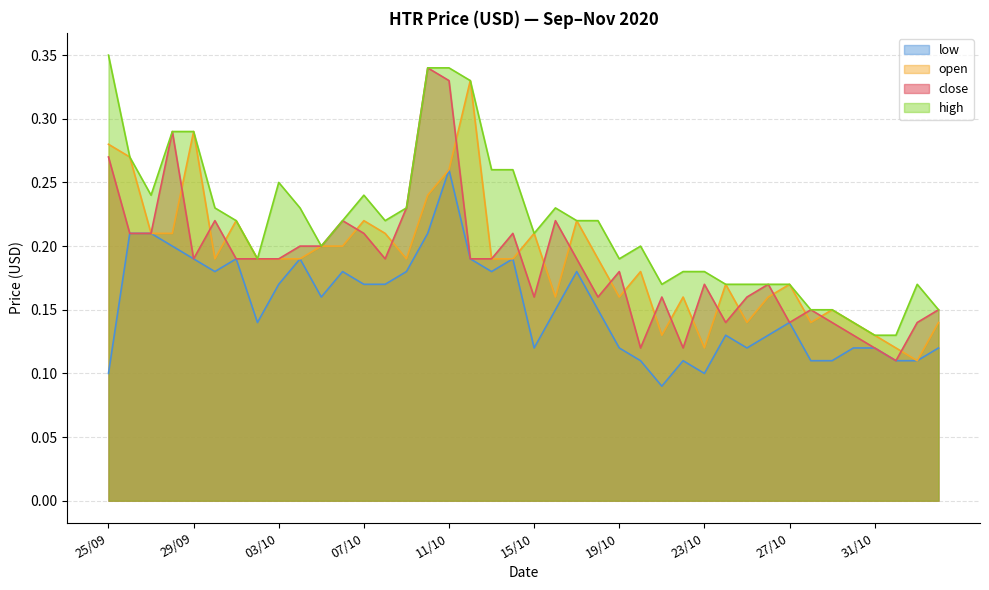

Which category has the lowest value across all series?

21/10